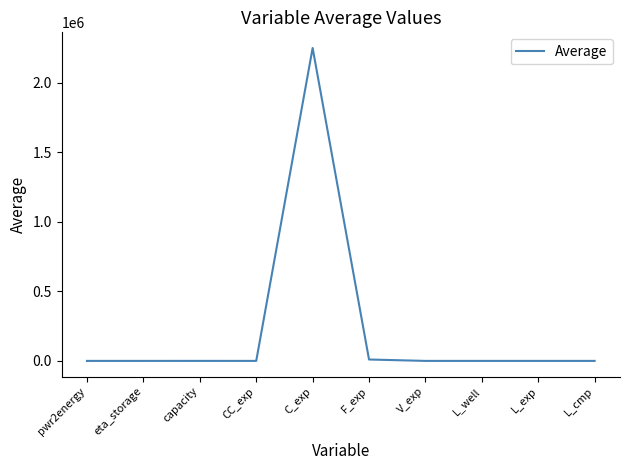

What is the approximate value at C_exp?

2248000.0